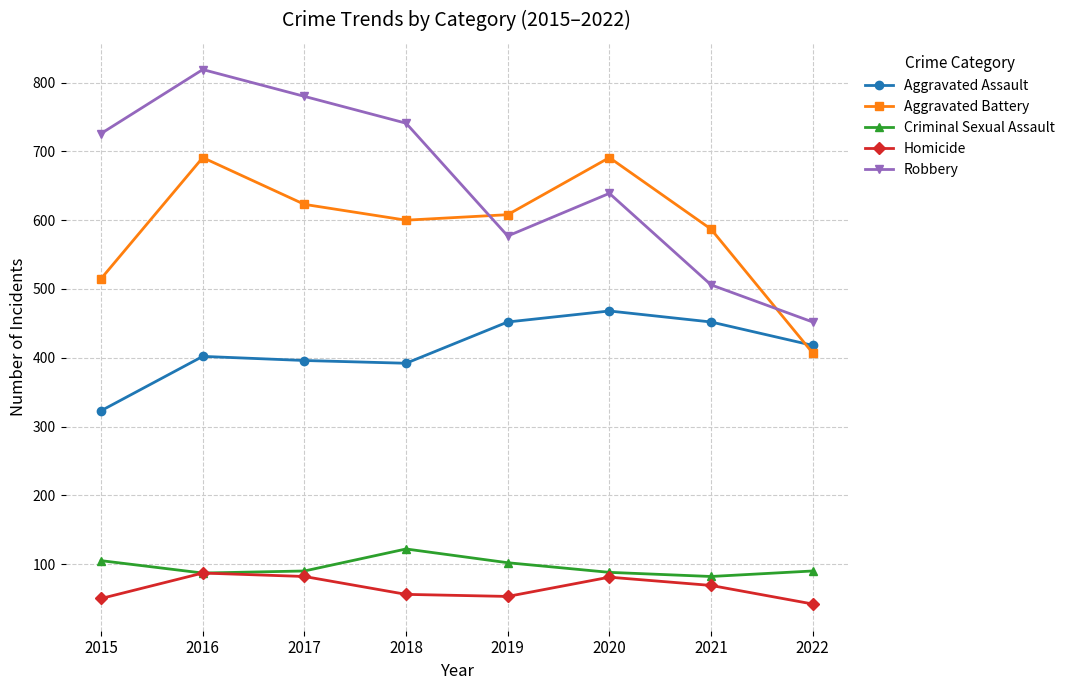

What are all the series names shown in the legend?

Aggravated Assault, Aggravated Battery, Criminal Sexual Assault, Homicide, Robbery